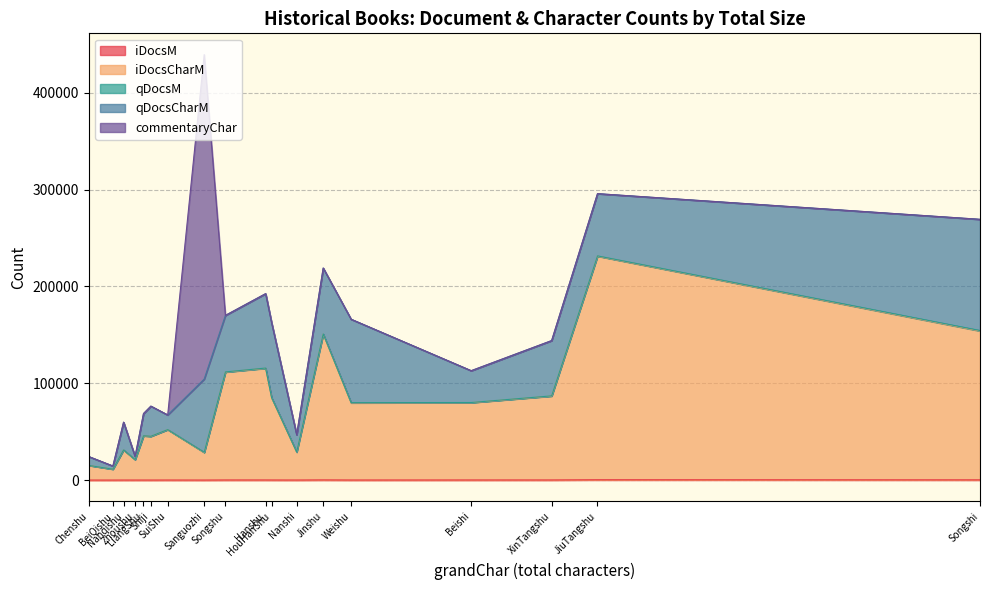

After their last crossing, which series has the higher values: iDocsCharM or qDocsCharM?

iDocsCharM